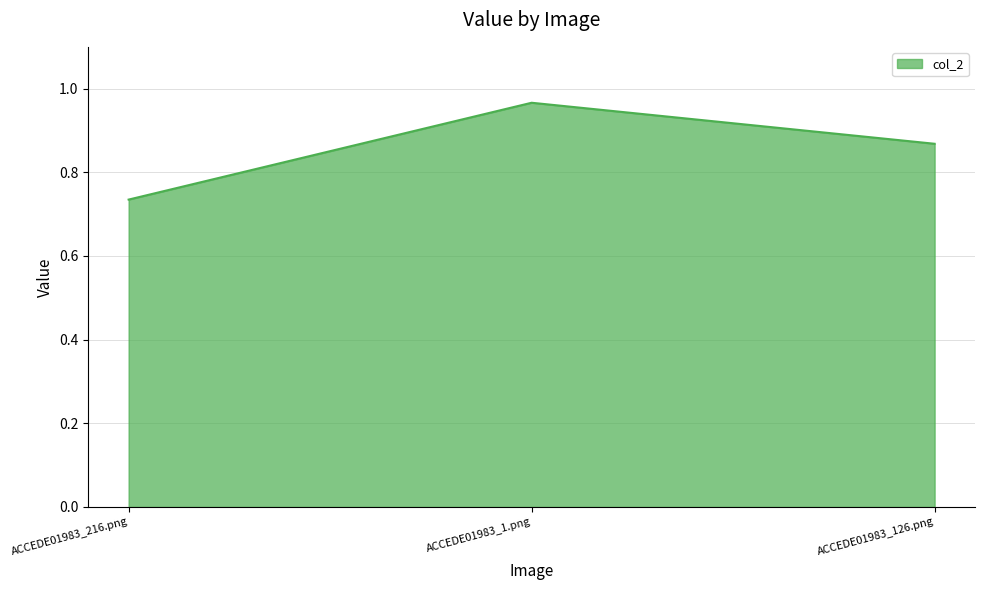

The value at ACCEDE01983_126.png is 1.5. True or false?

False